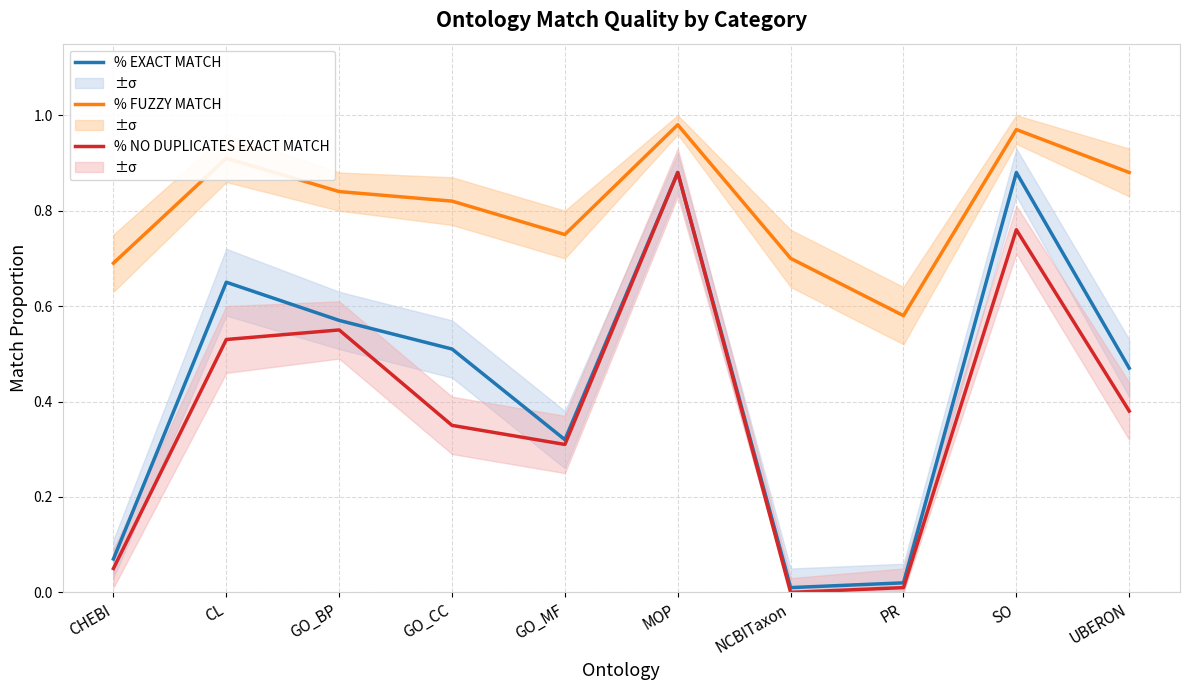

List the series in order of their peak value, lowest first.

% EXACT MATCH, % NO DUPLICATES EXACT MATCH, % FUZZY MATCH